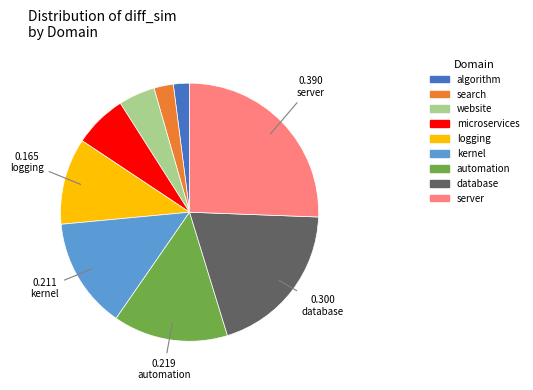

Which has a higher value, automation or database?

database